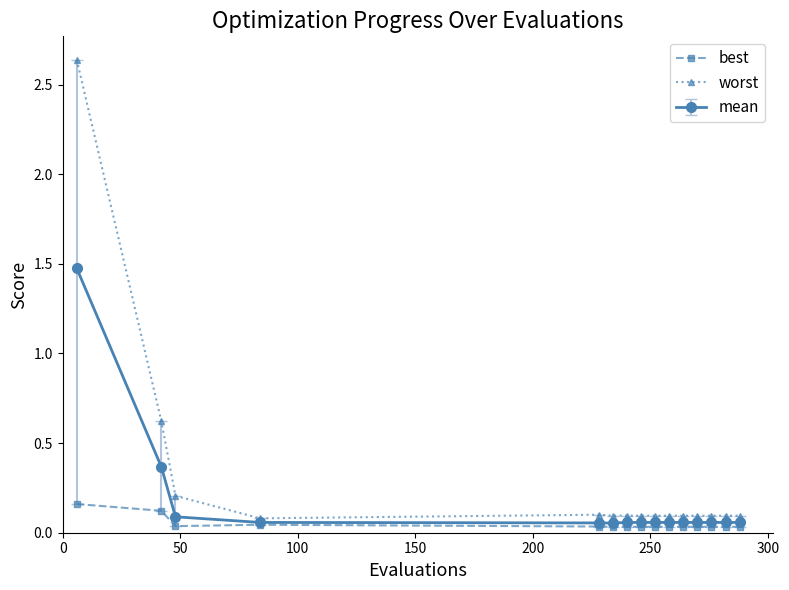

What is the highest value of the mean series?

1.5